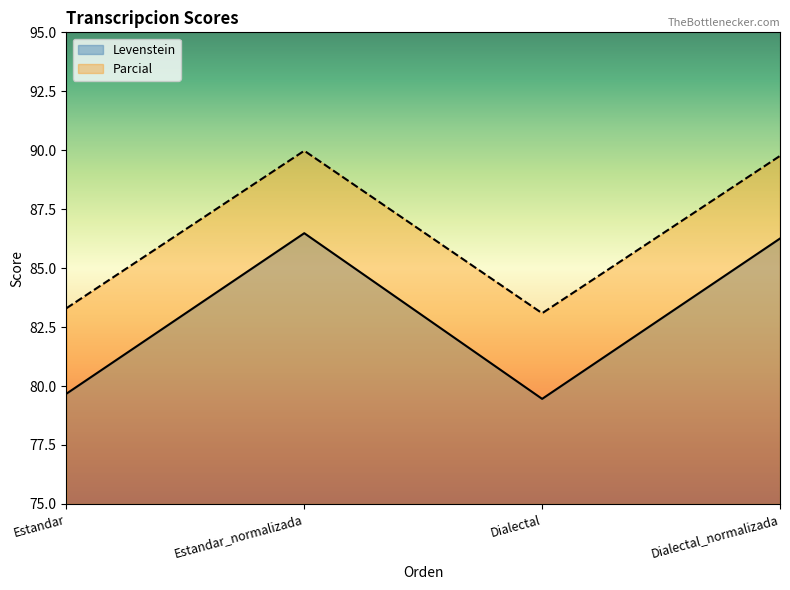

The Levenstein series shows 79.7 at Estandar. True or false?

True